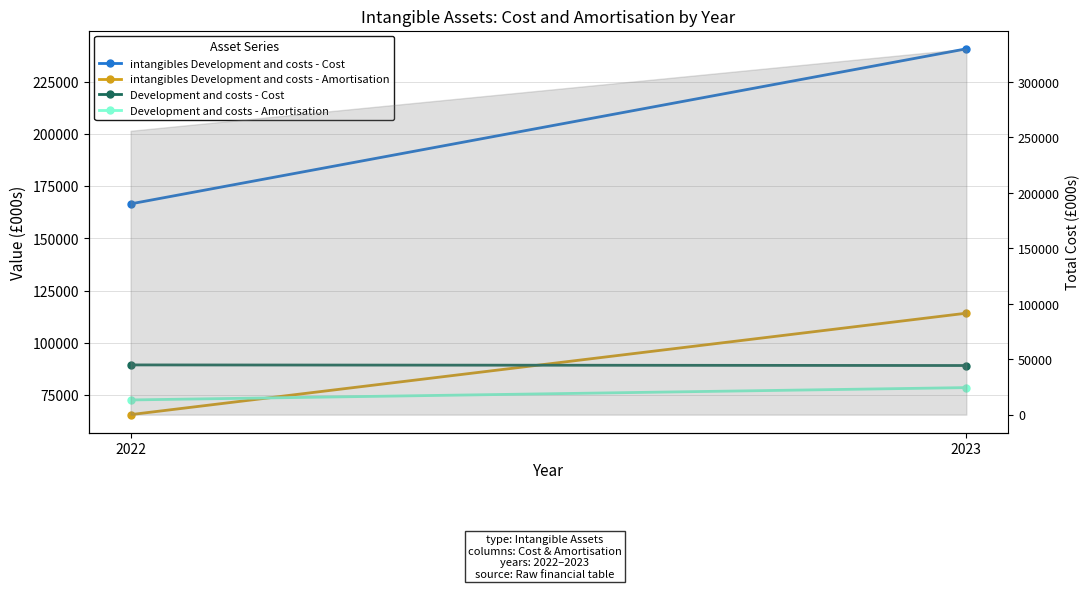

What is the value of the intangibles Development and costs - Amortisation point at the 2nd from the left?

114205